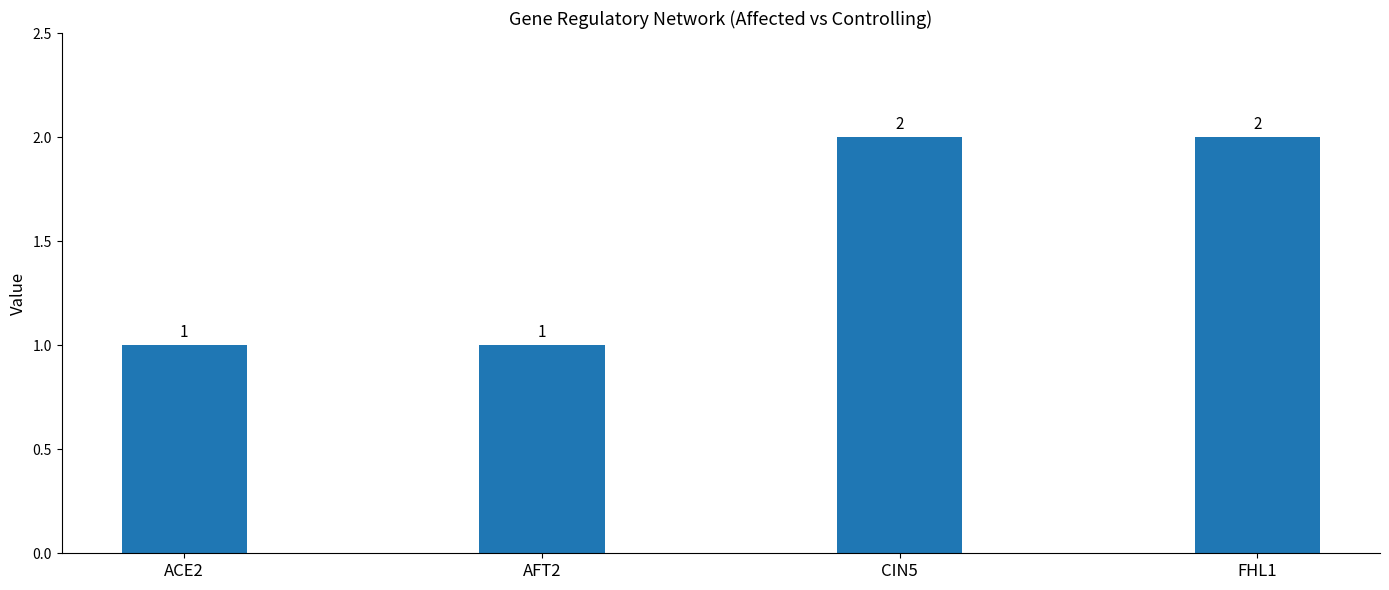

What is the sum of all values?

6